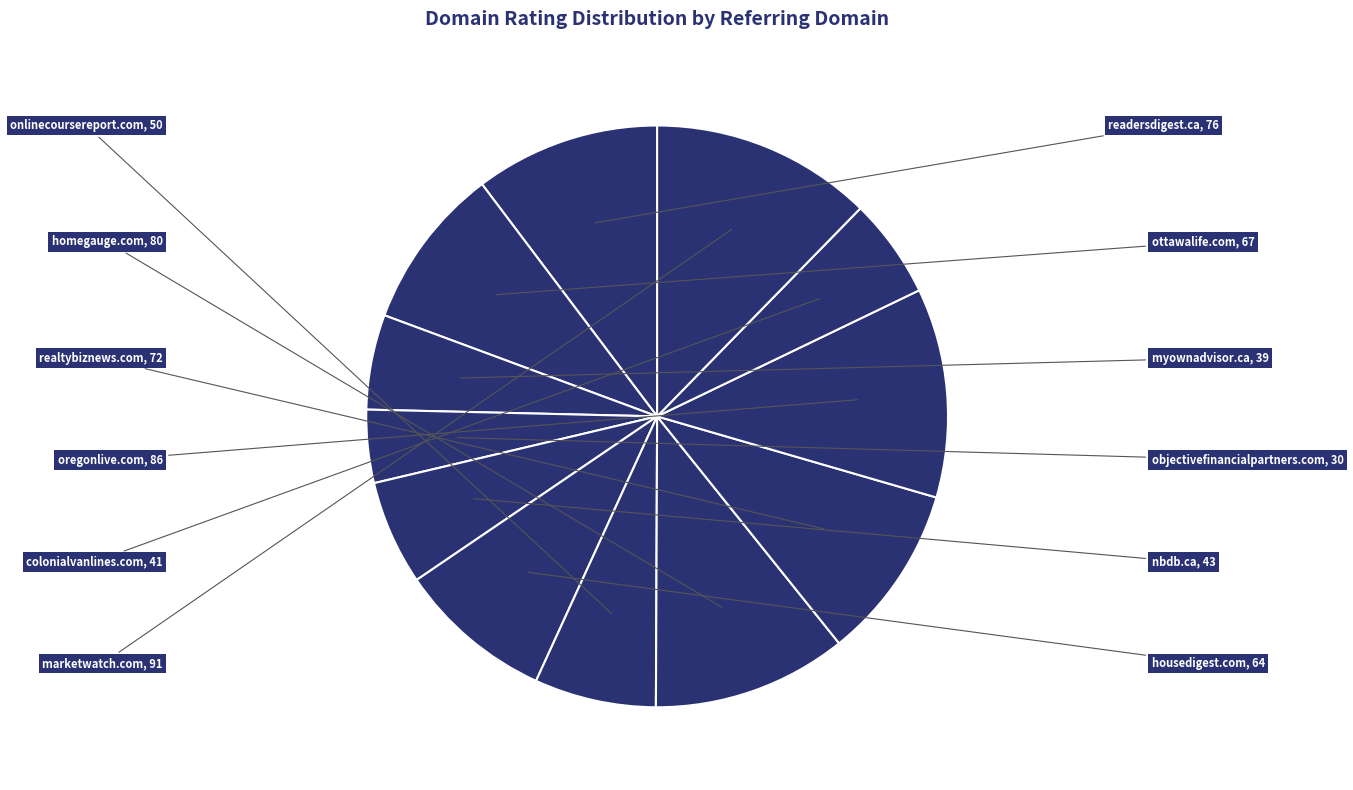

Between homegauge.com and nbdb.ca, which is larger?

homegauge.com